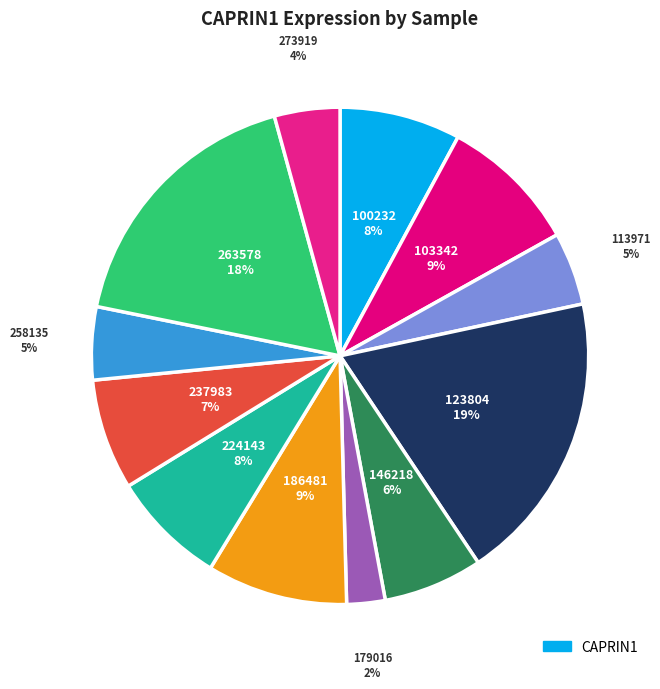

Count the number of slices in the pie.

12